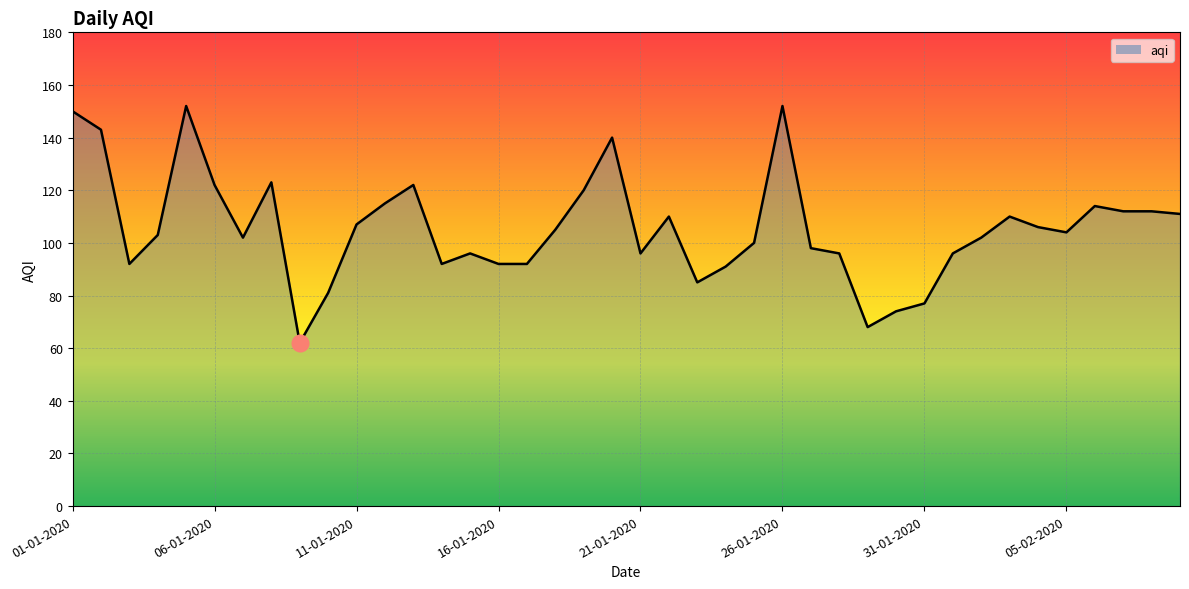

What is the maximum value shown in the chart?

152